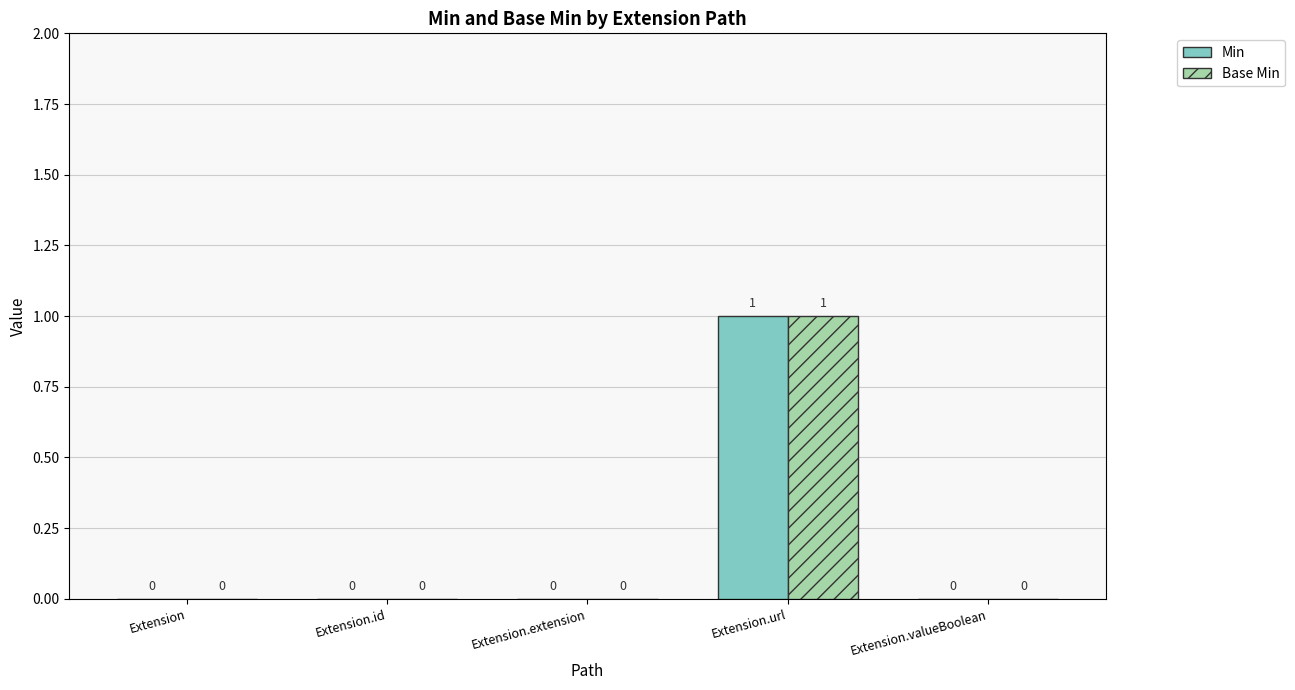

True or false: Min has a value of 1 at Extension.url.

True